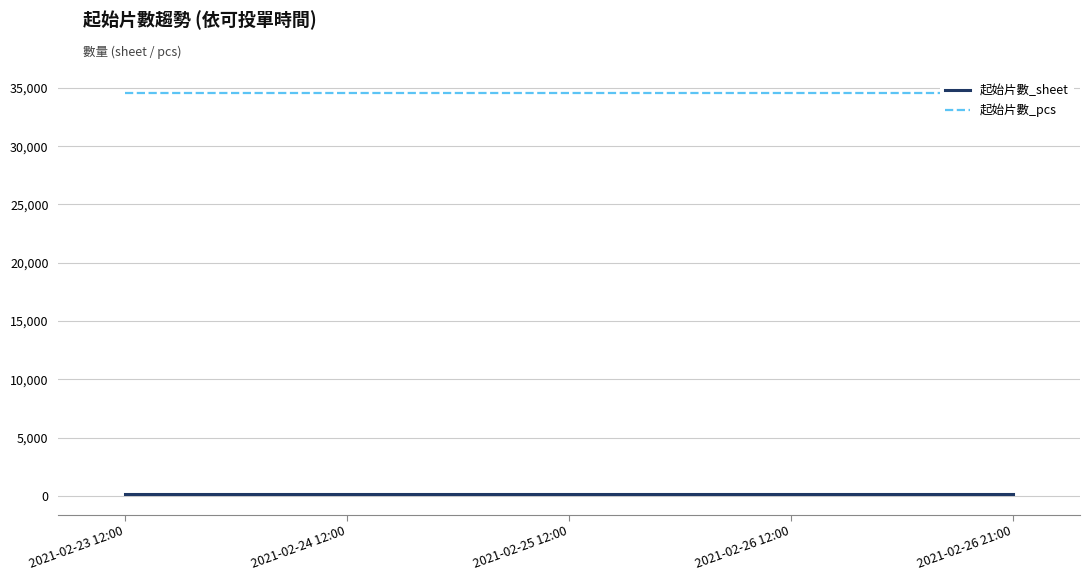

What is the spread (max minus min) of values at 2021-02-23 12:00?

34440